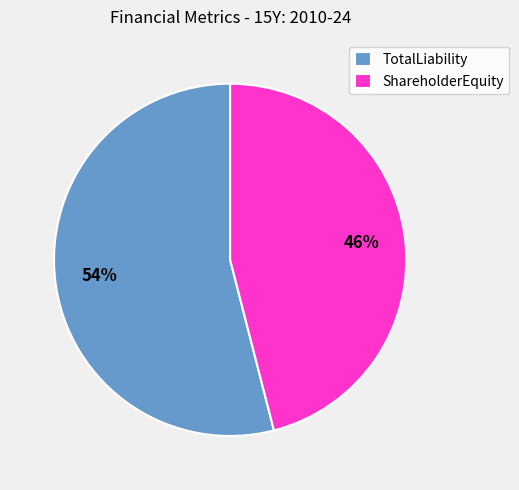

Which slice is the smallest?

ShareholderEquity